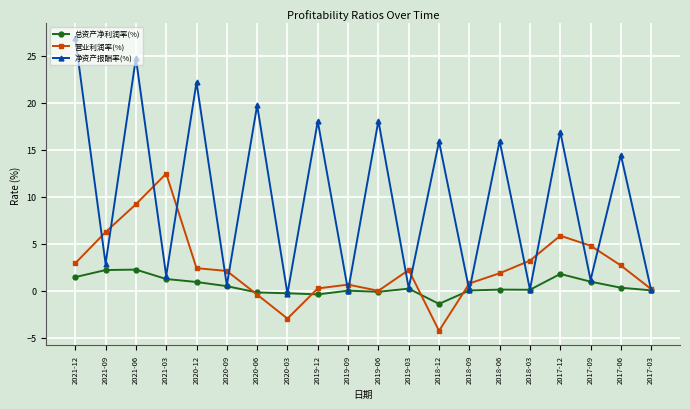

What is the label of the 17th point from the left?

2017-12